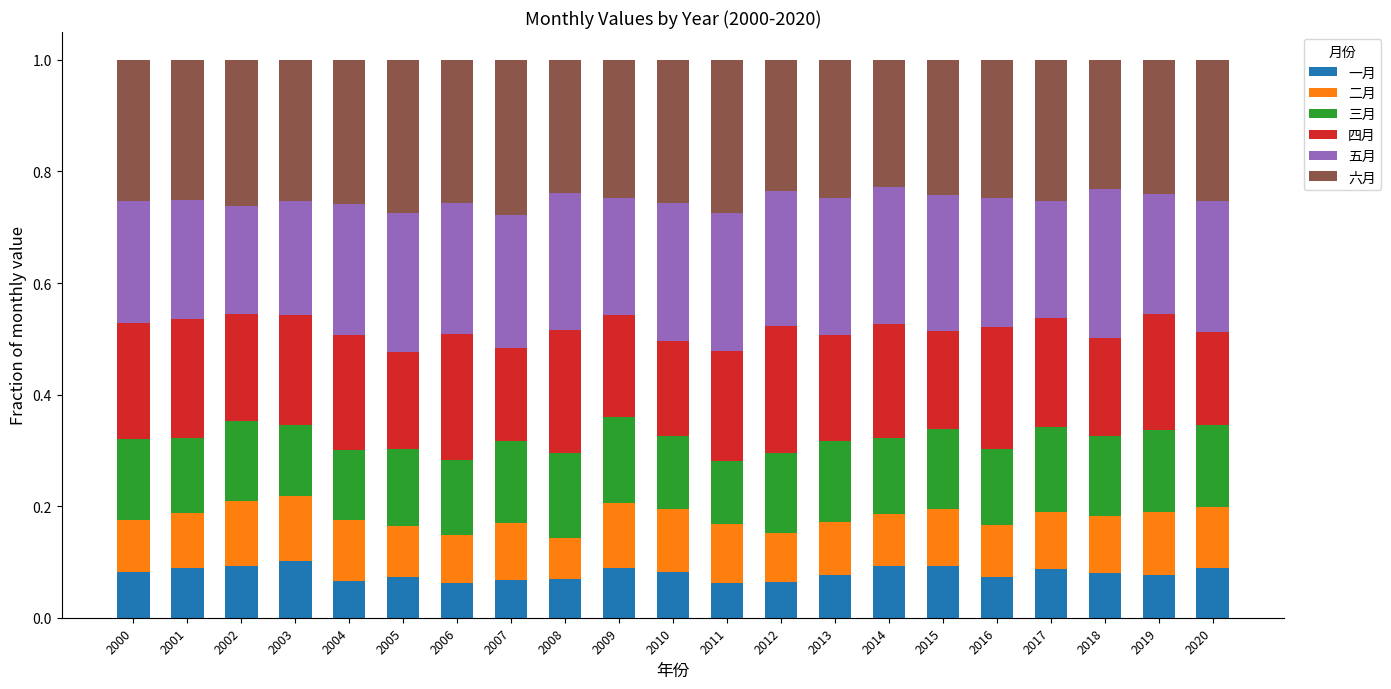

What is the total value across all series at 2010?

1.0